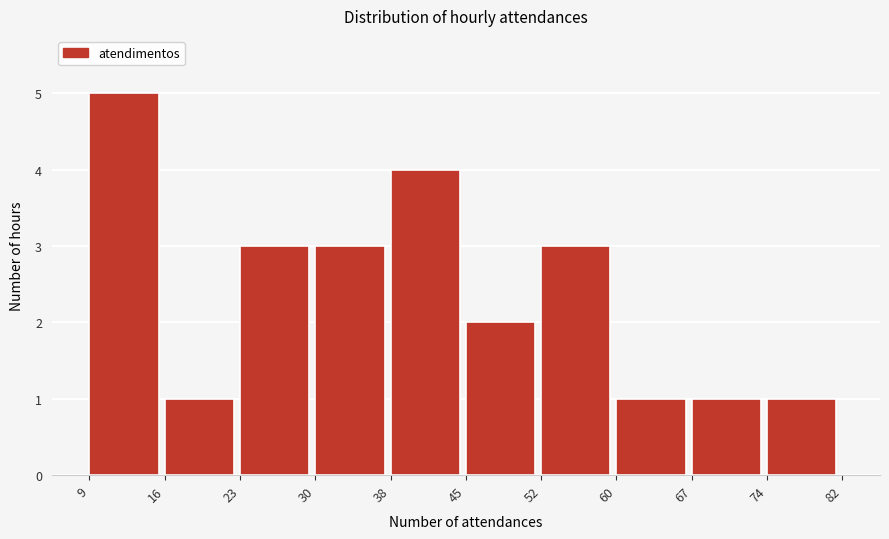

Reading left to right, extract all data points from this chart.

9=5	16=1	23=3	30=3	38=4	45=2	52=3	60=1	67=1	74=1